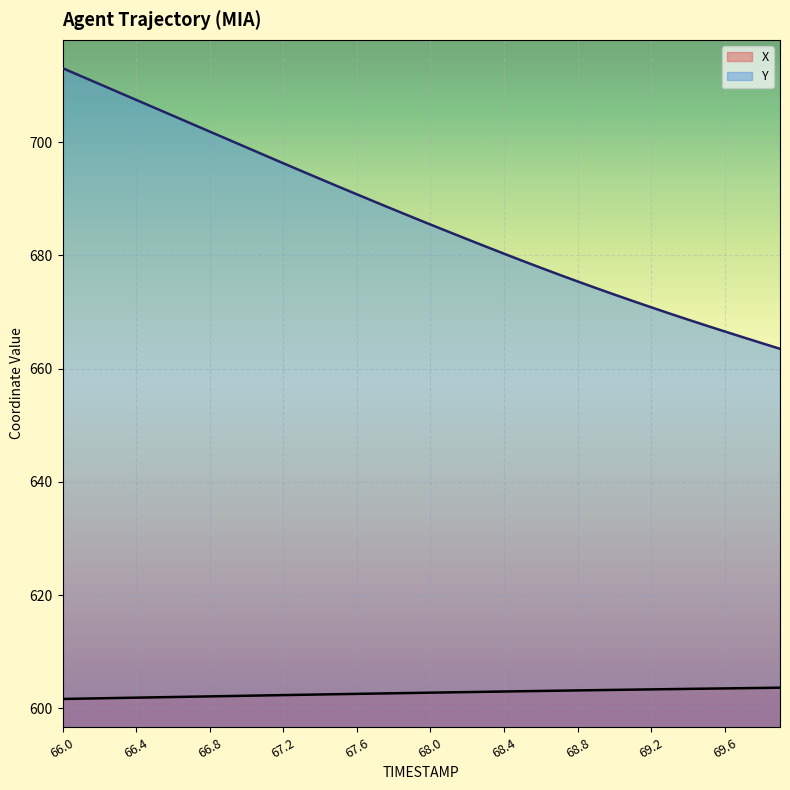

What are all the series names shown in the legend?

X, Y